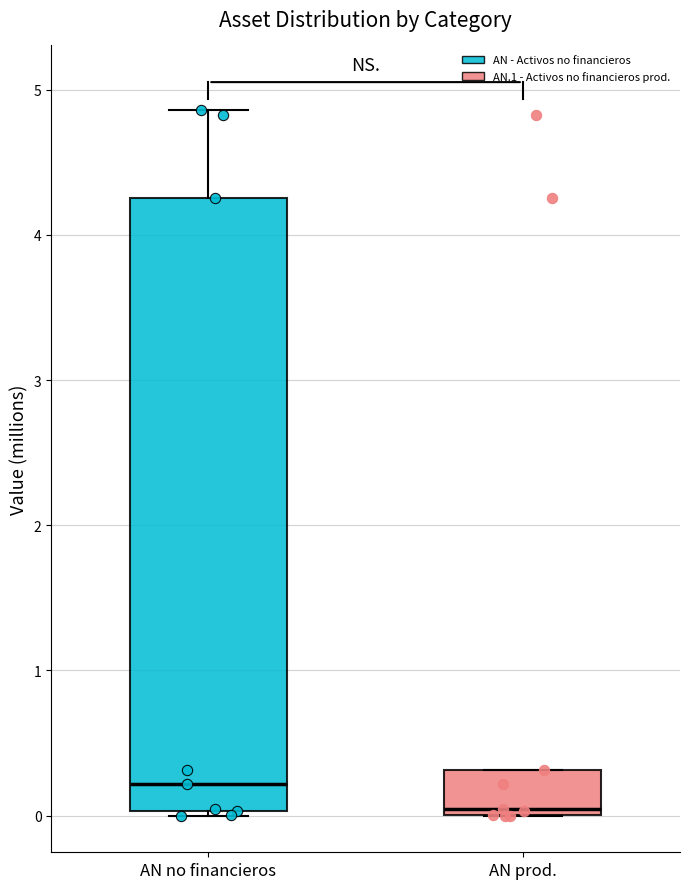

Which box is the tallest, from its lower edge to its upper edge?

AN no financieros